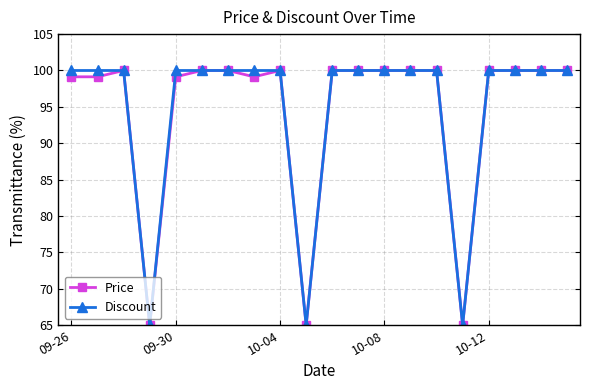

How many values in the Price series are below 100?

7